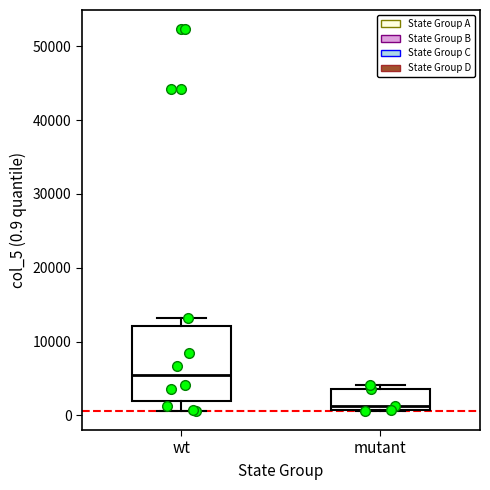

Comparing the boxes themselves (not the whiskers), which one is the tallest?

wt